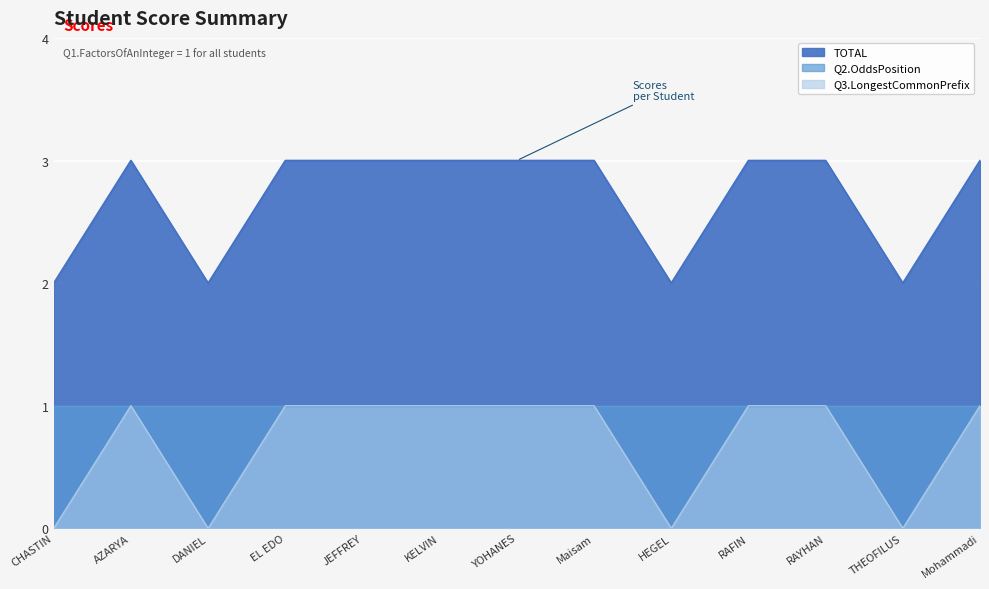

Is it true that TOTAL equals 2 at RAYHAN?

False